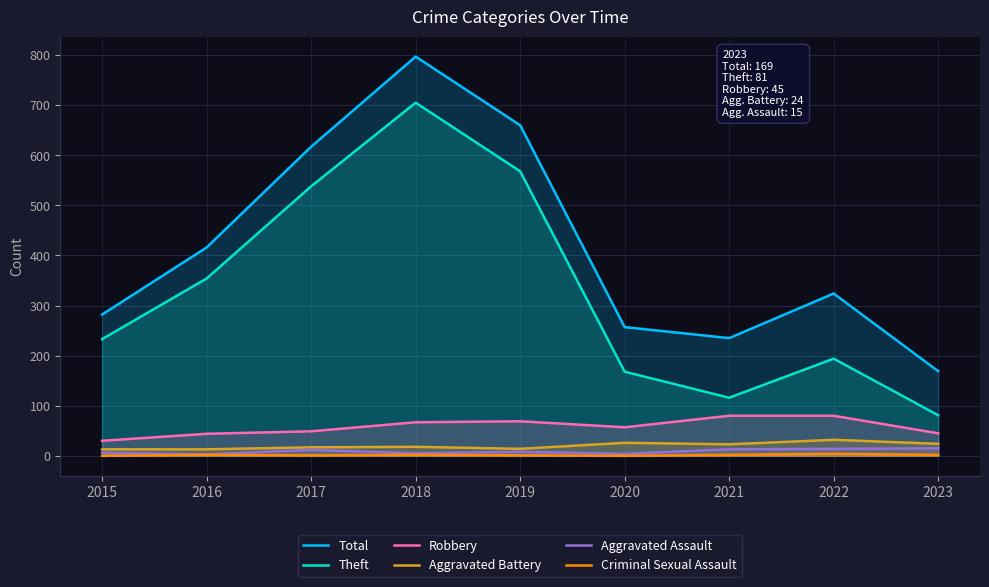

Count the number of categories in the chart.

9